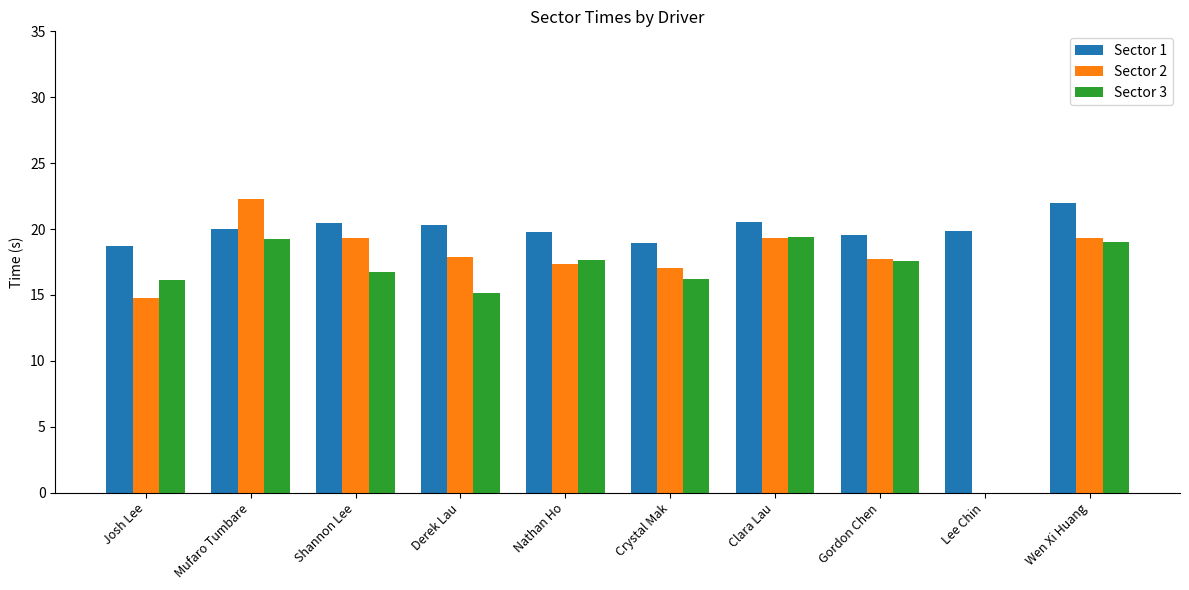

How many values in Sector 3 are above zero?

9